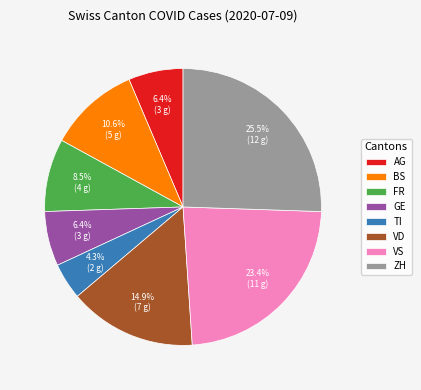

What percentage is NOT represented by TI?

95.7%